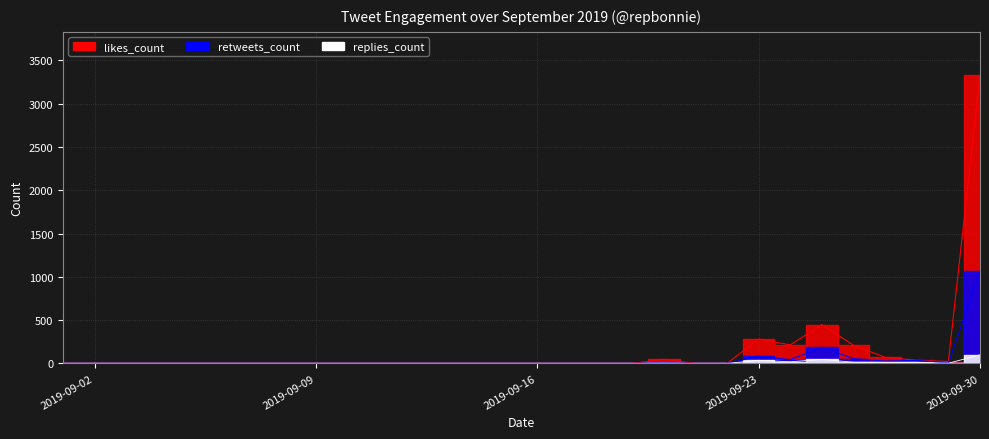

Which series has the largest total across all categories?

likes_count